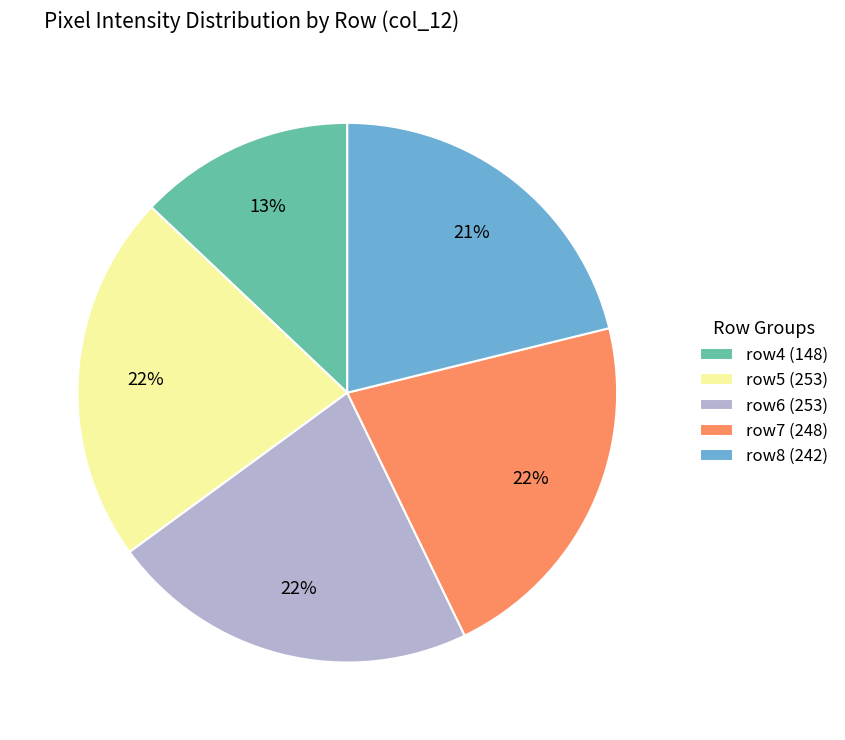

Count the number of slices in the pie.

5